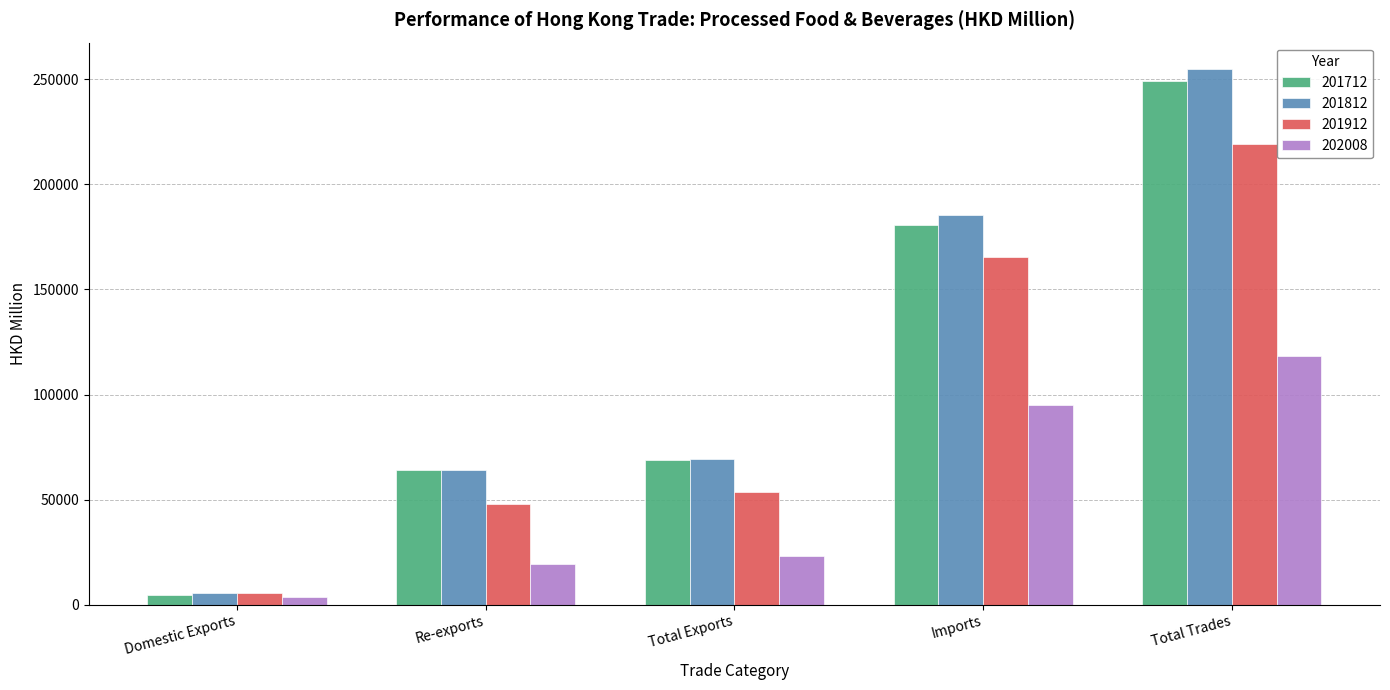

At which label is 201812 closest to 130003?

Imports